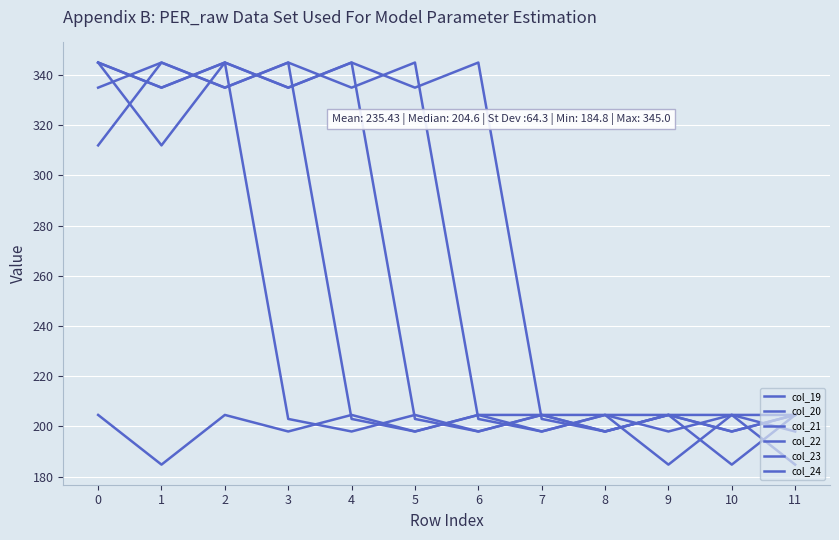

In col_21, how many points are higher than both neighbors (excluding endpoints)?

3